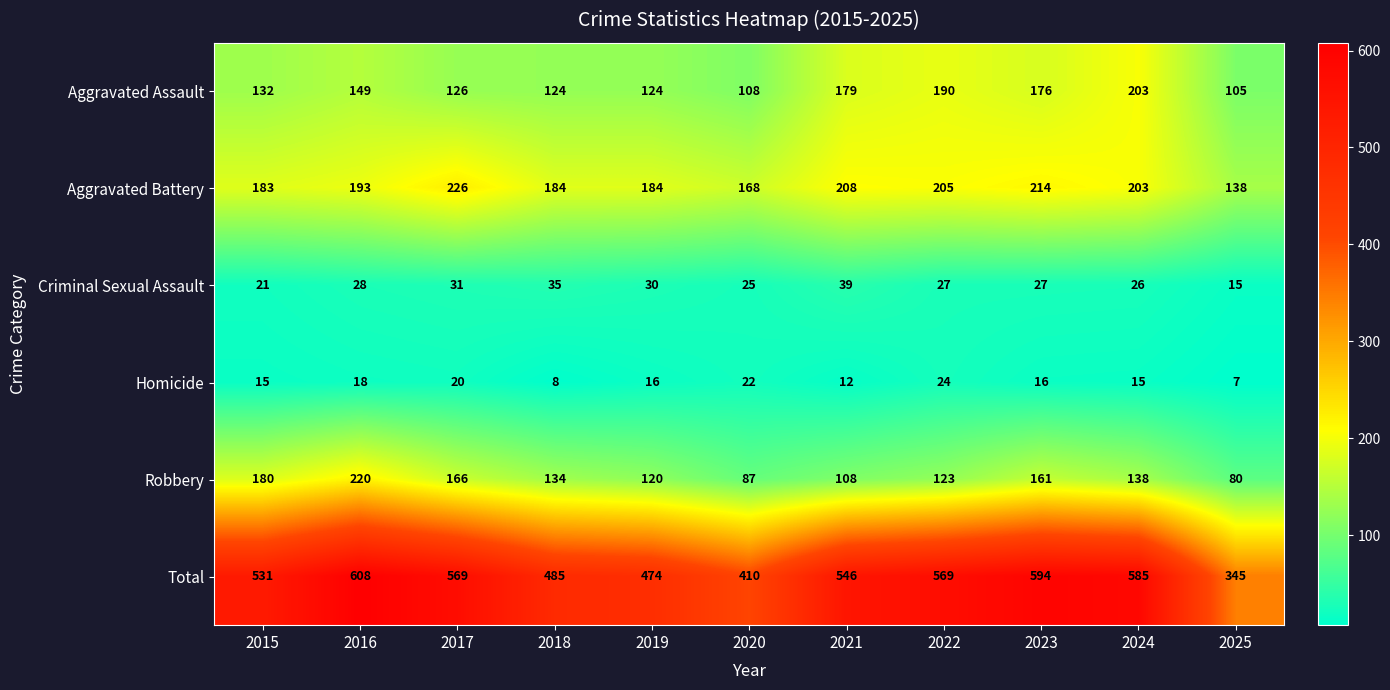

Is it true that Aggravated Battery equals 270 at 2022?

False